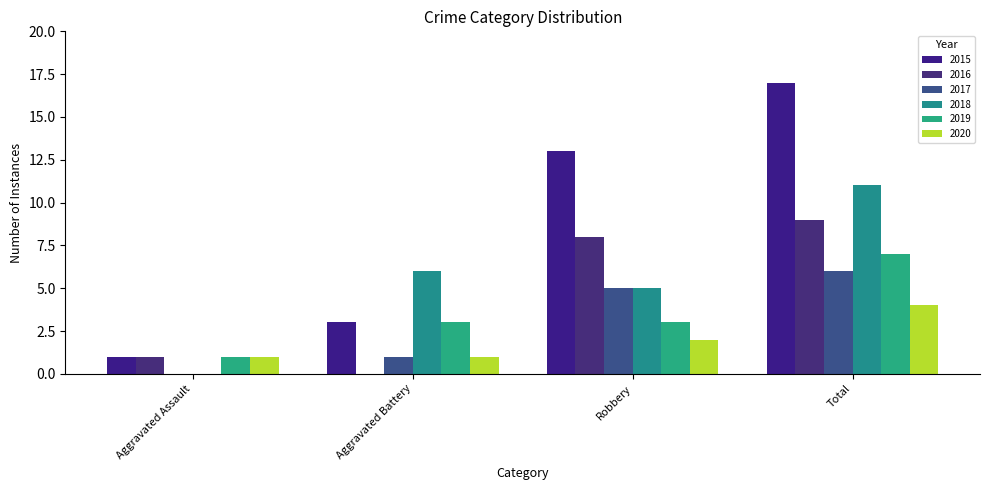

What is the difference between the highest and lowest values at Aggravated Battery?

6